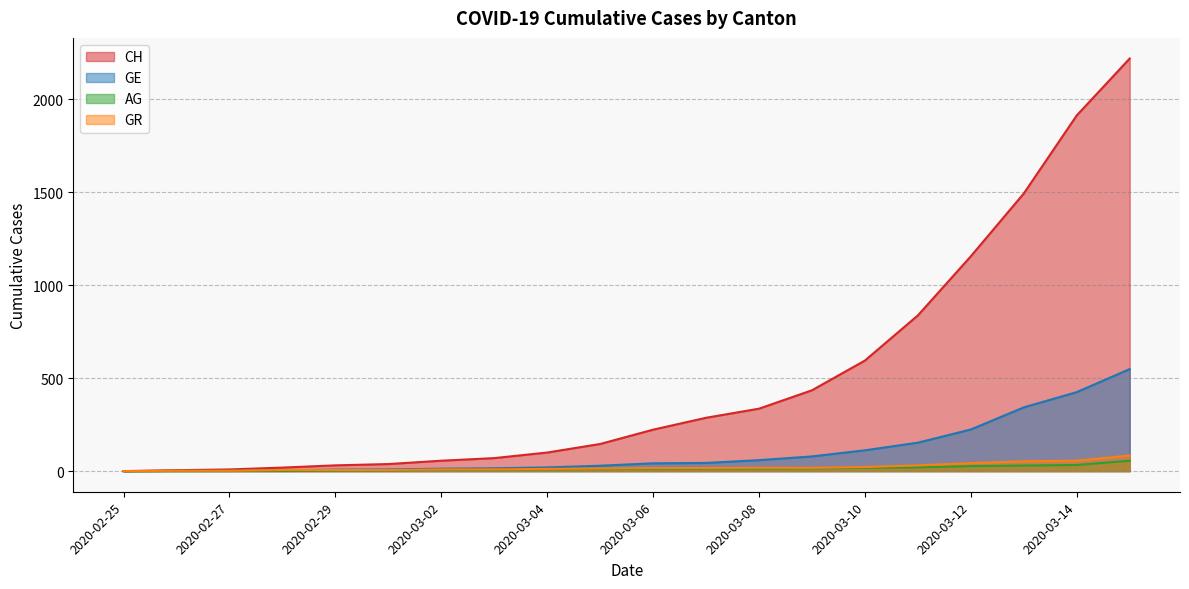

What is the approximate value of GR at 2020-03-14, to the nearest 5?

55